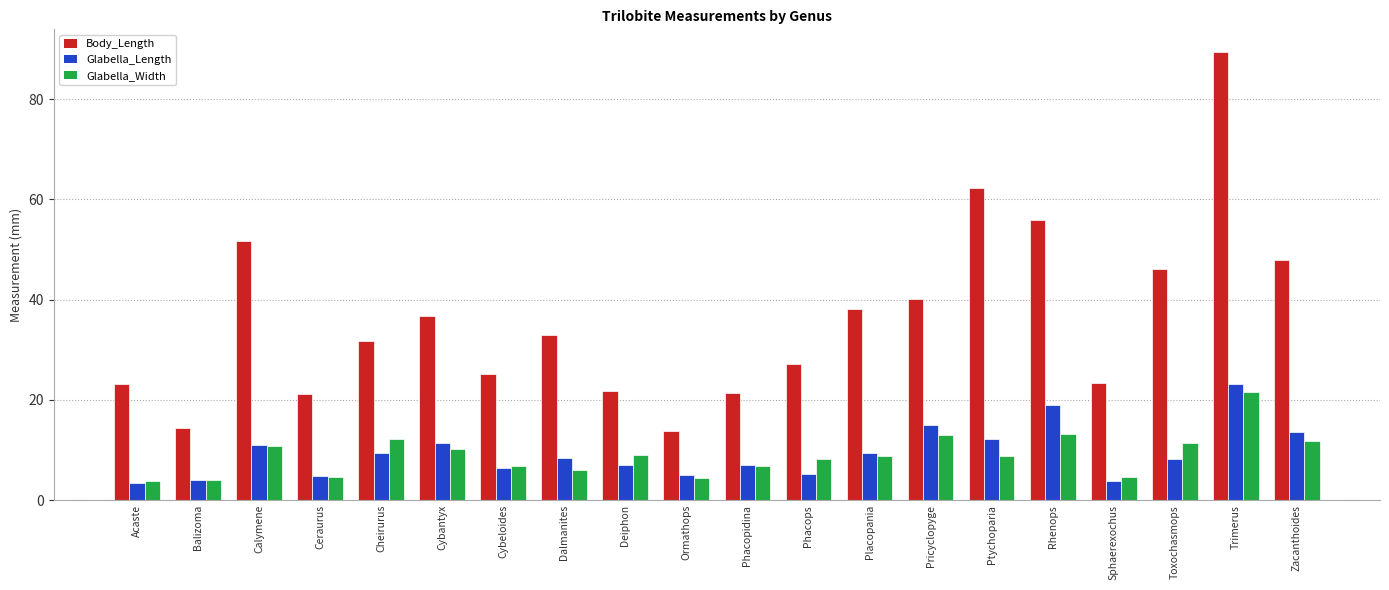

Read the Glabella_Width value at Pricyclopyge.

13.0